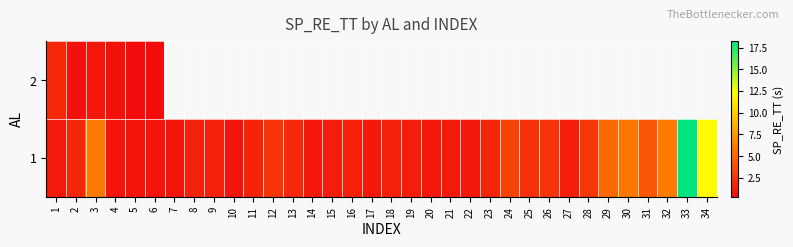

Which category has the lowest value across all series?

5